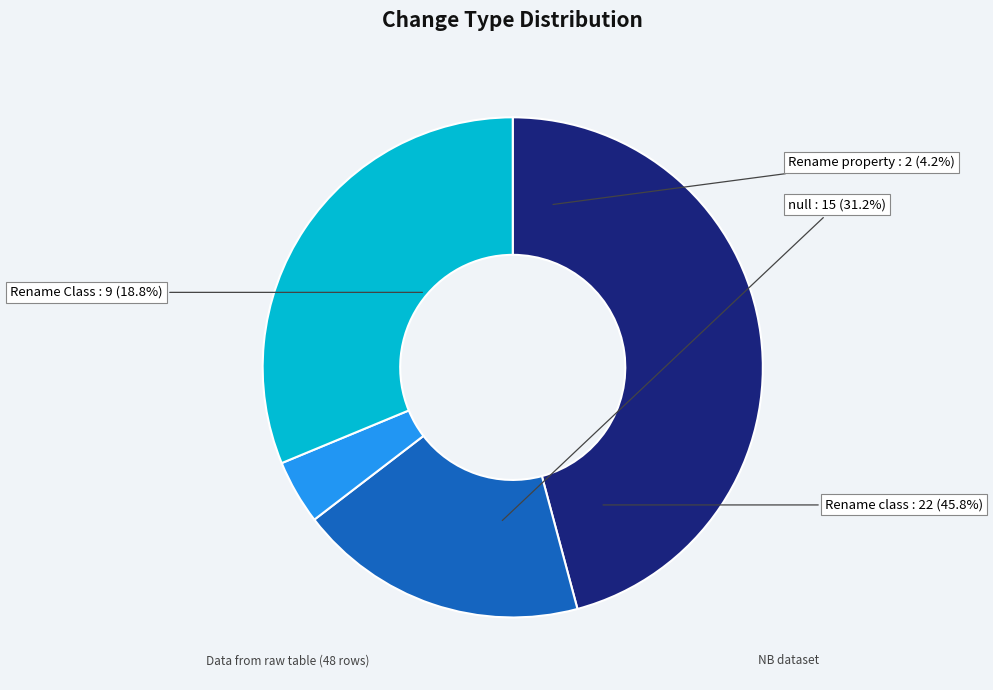

Does any single category account for the majority?

No